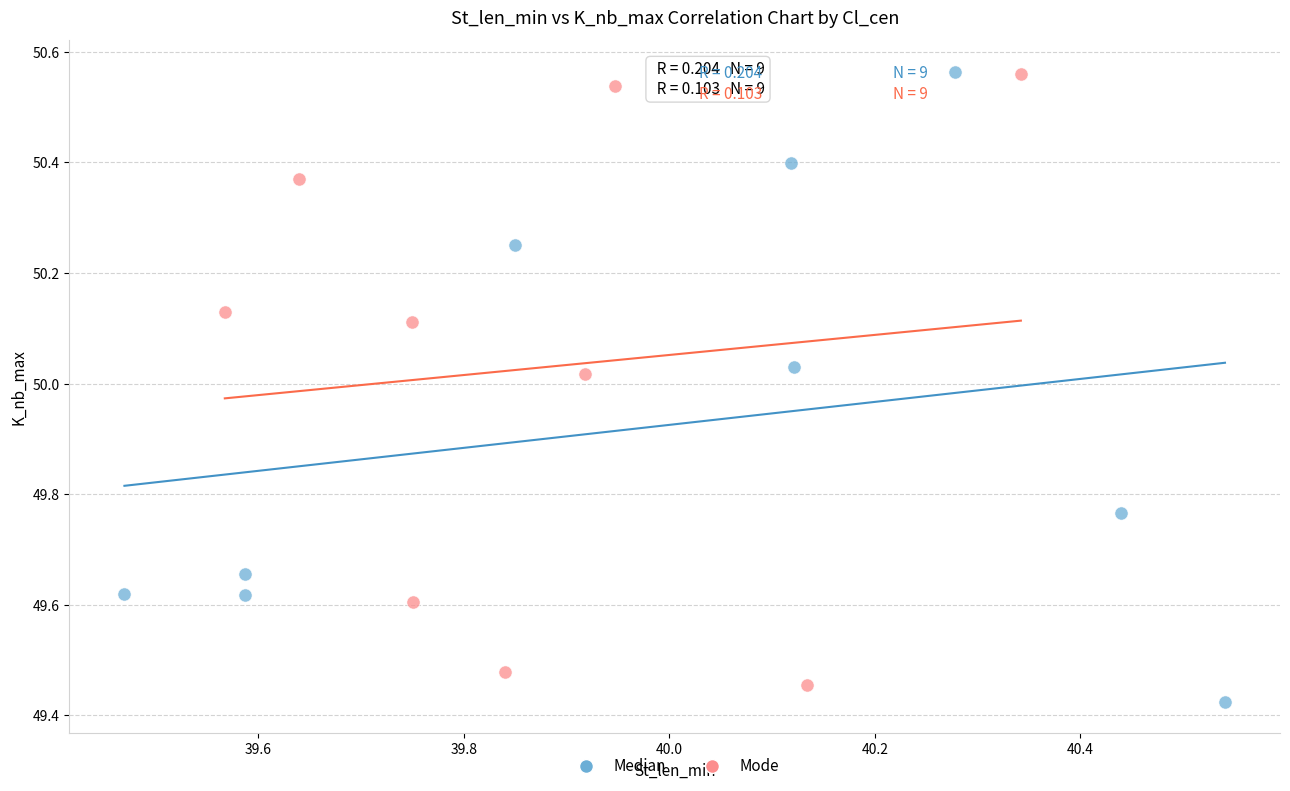

Which series has the widest spread of Y values?

Median